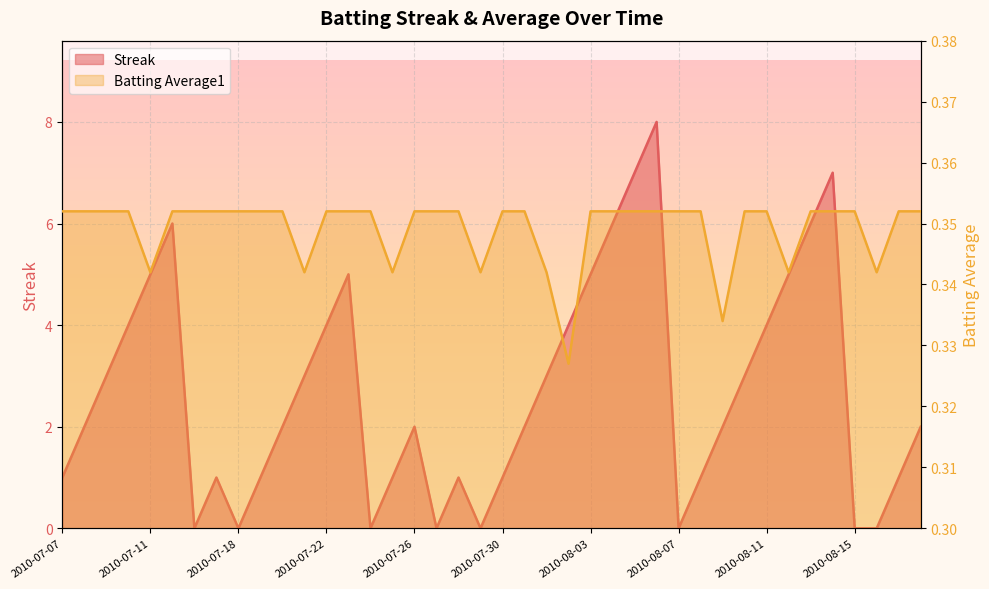

How many intersections are there between Batting Average1 and Streak?

14